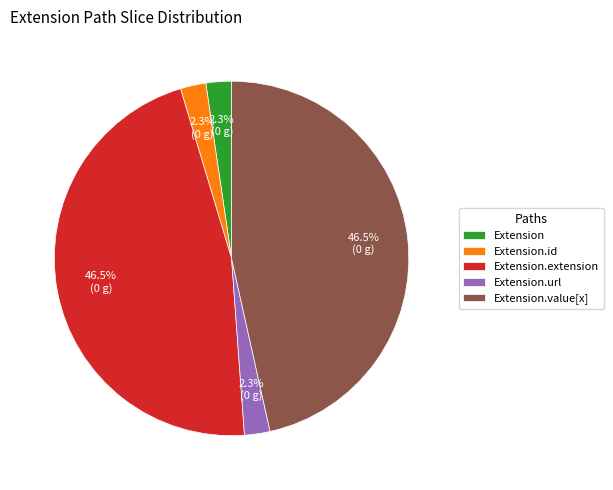

To the nearest percent, what is the combined percentage of Extension.value[x] and Extension.url?

49%